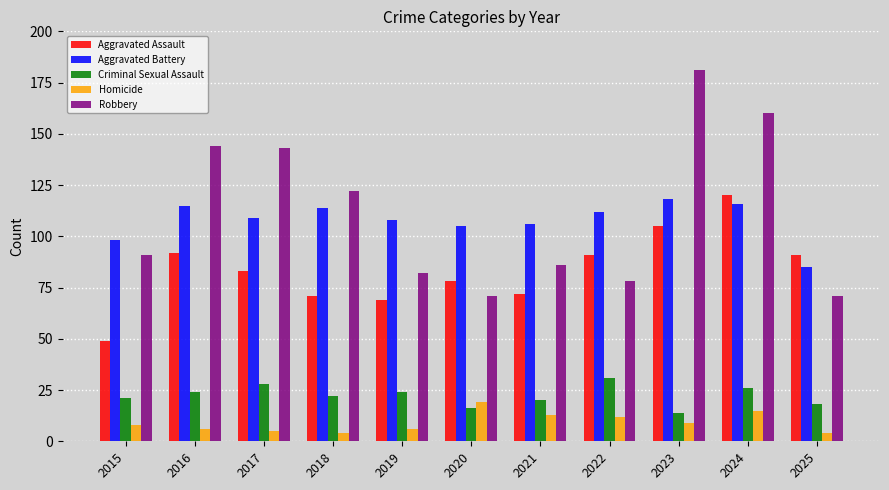

Read the Aggravated Assault value at 2024, to the nearest 5.

120